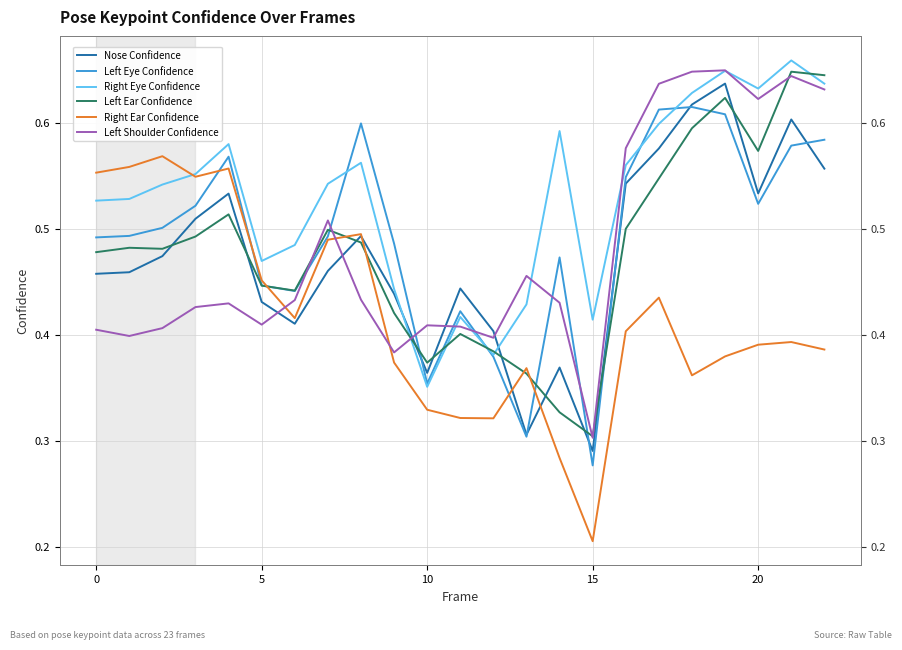

At which category is the sum across all series the highest?

19